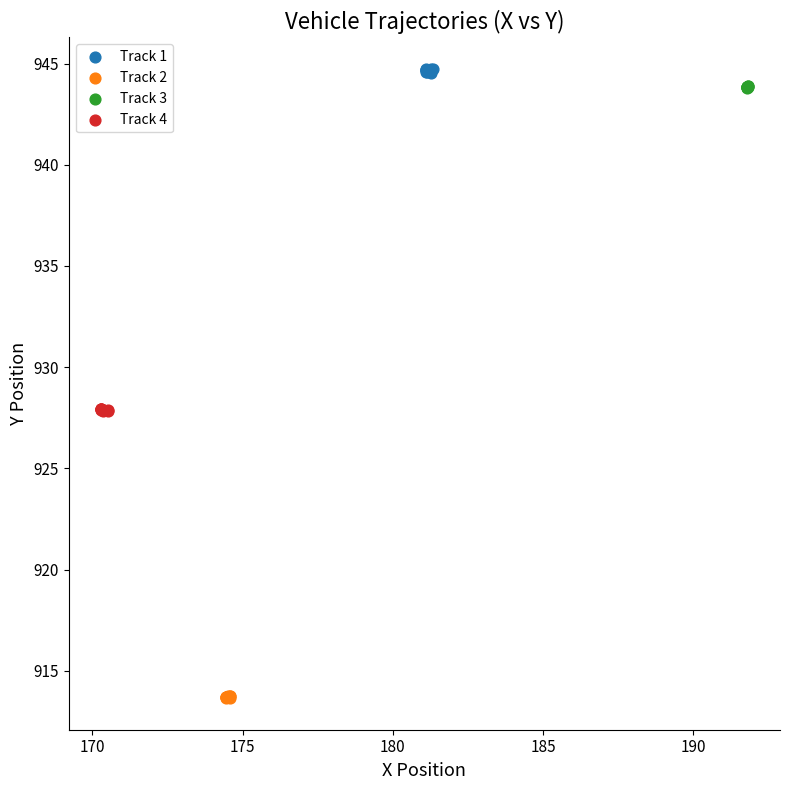

Which series reaches the minimum Y coordinate?

Track 2